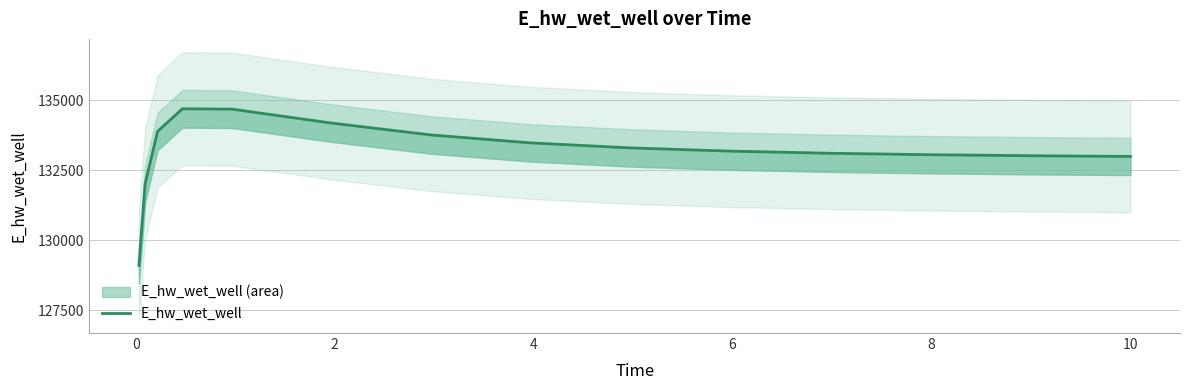

What is the smallest value displayed?

129095.4